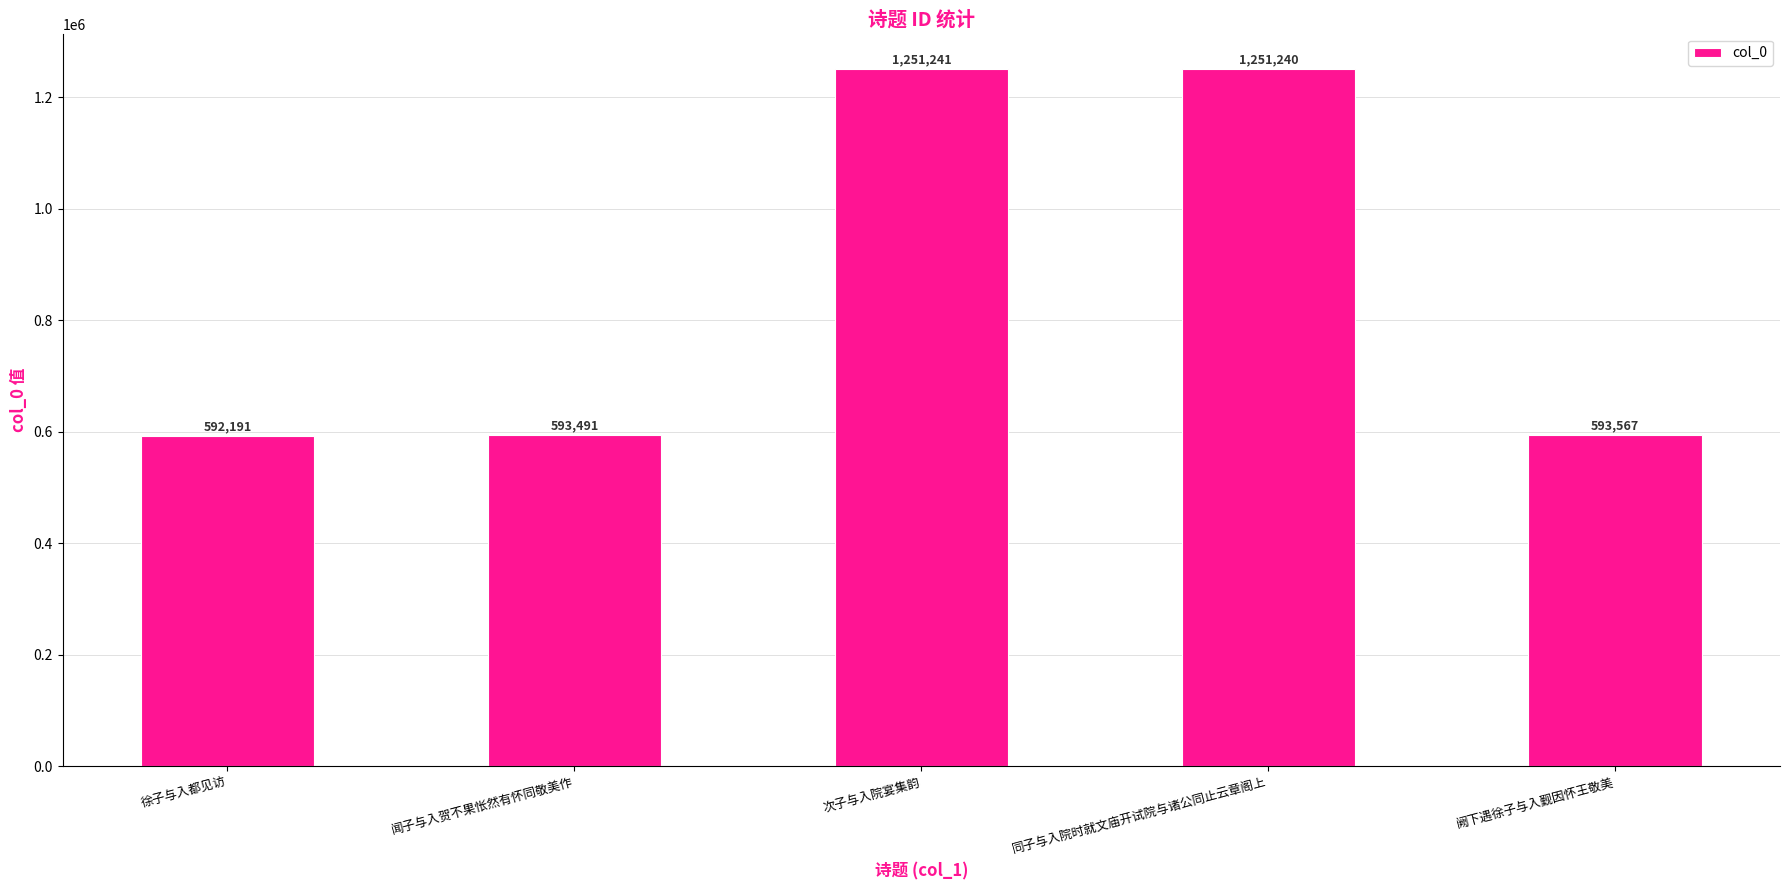

What value does the data have at 阙下遇徐子与入觐因怀王敬美?

593567